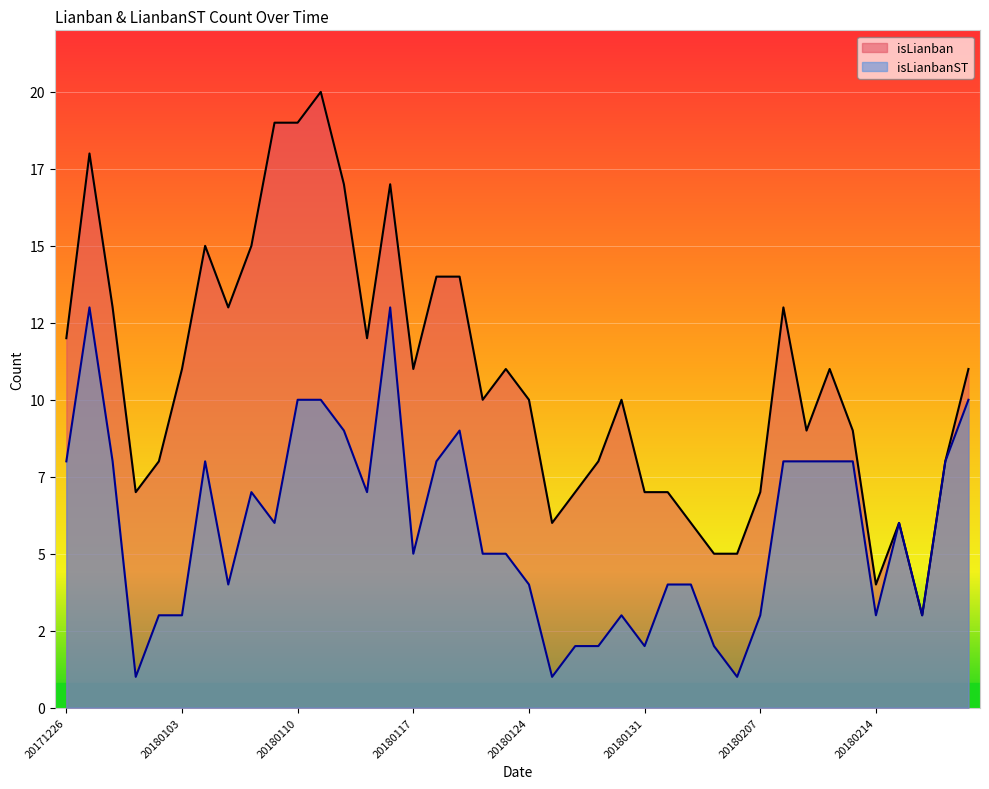

Rank the categories by isLianban value from lowest to highest.

20180223, 20180214, 20180205, 20180206, 20180125, 20180202, 20180222, 20171229, 20180126, 20180131, 20180201, 20180207, 20180102, 20180129, 20180226, 20180209, 20180213, 20180122, 20180124, 20180130, 20180103, 20180117, 20180123, 20180212, 20180227, 20171226, 20180115, 20171228, 20180105, 20180208, 20180118, 20180119, 20180104, 20180108, 20180112, 20180116, 20171227, 20180109, 20180110, 20180111